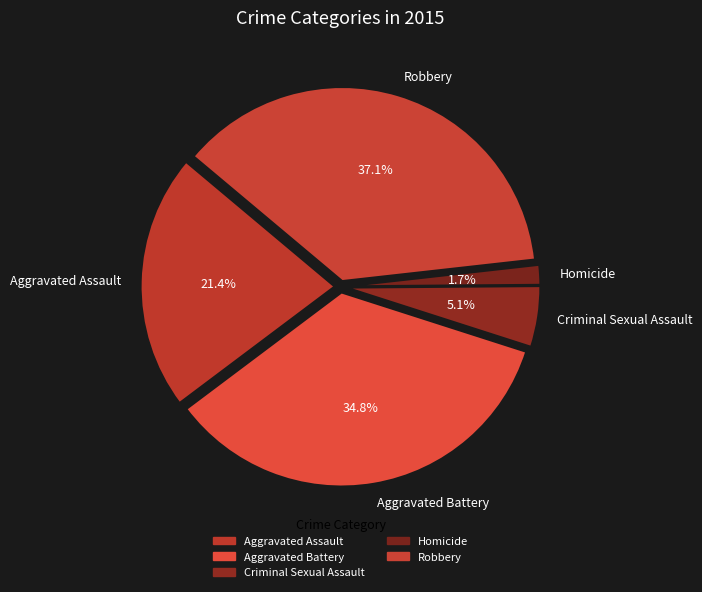

What is the ratio of the value at Robbery to the value at Aggravated Battery?

1.1